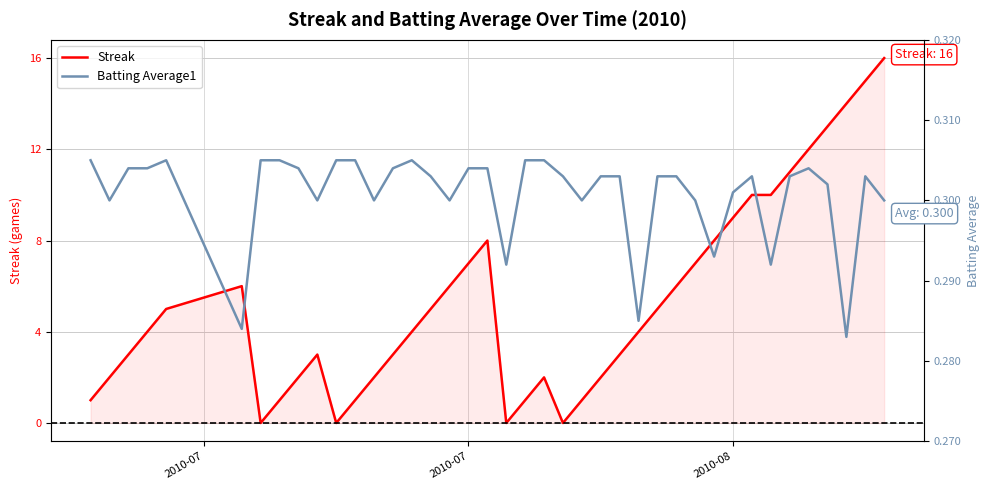

The Streak series shows 7 at 2010-07. True or false?

True